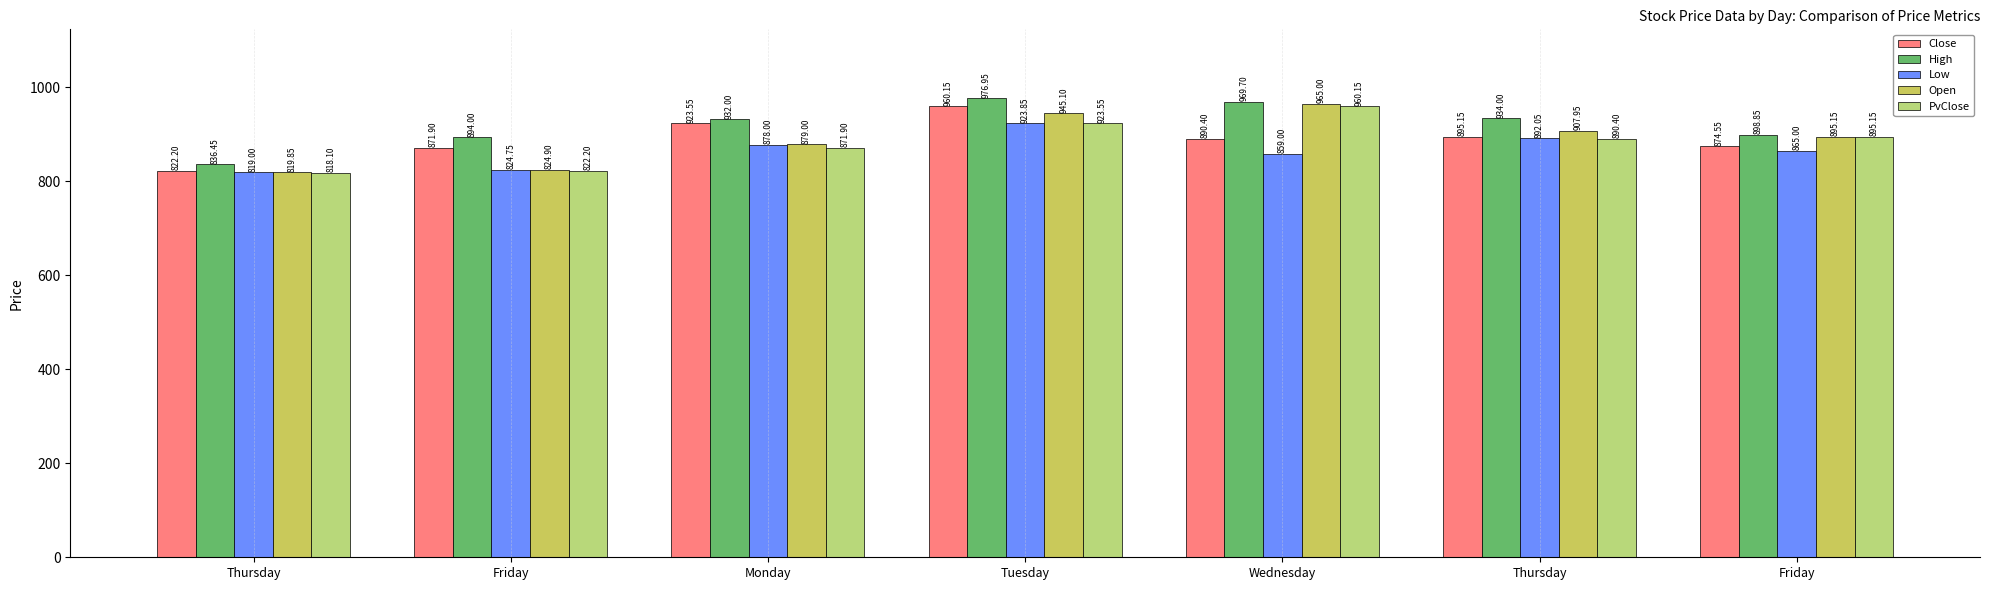

Which category has the highest value across all series?

Tuesday